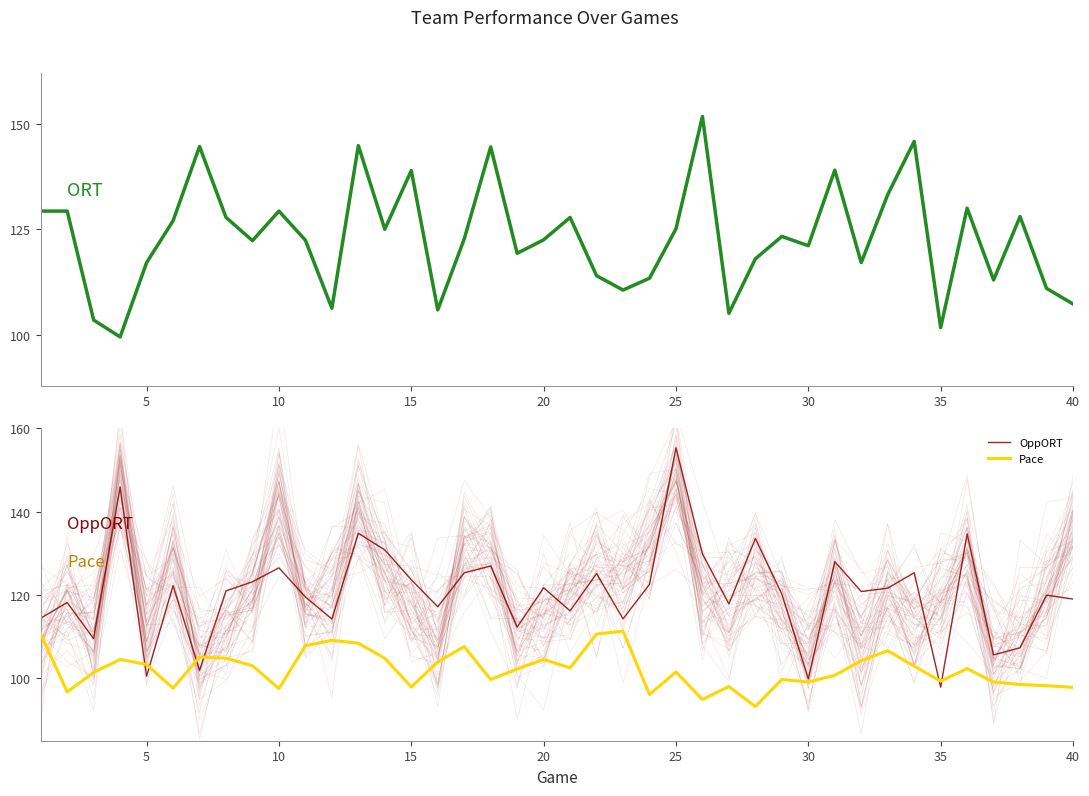

How many lines are shown in the chart?

3